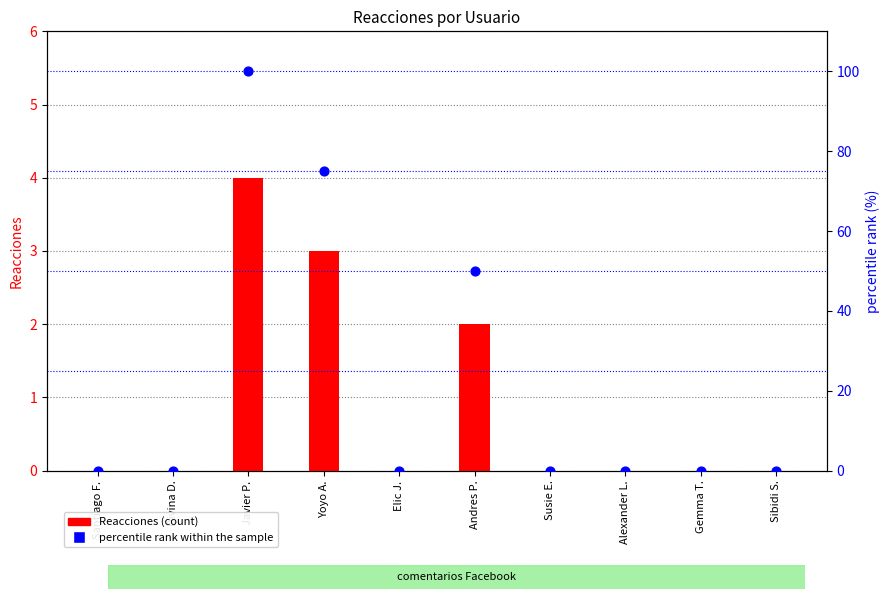

What is the total value across all series at Javier P.?

104